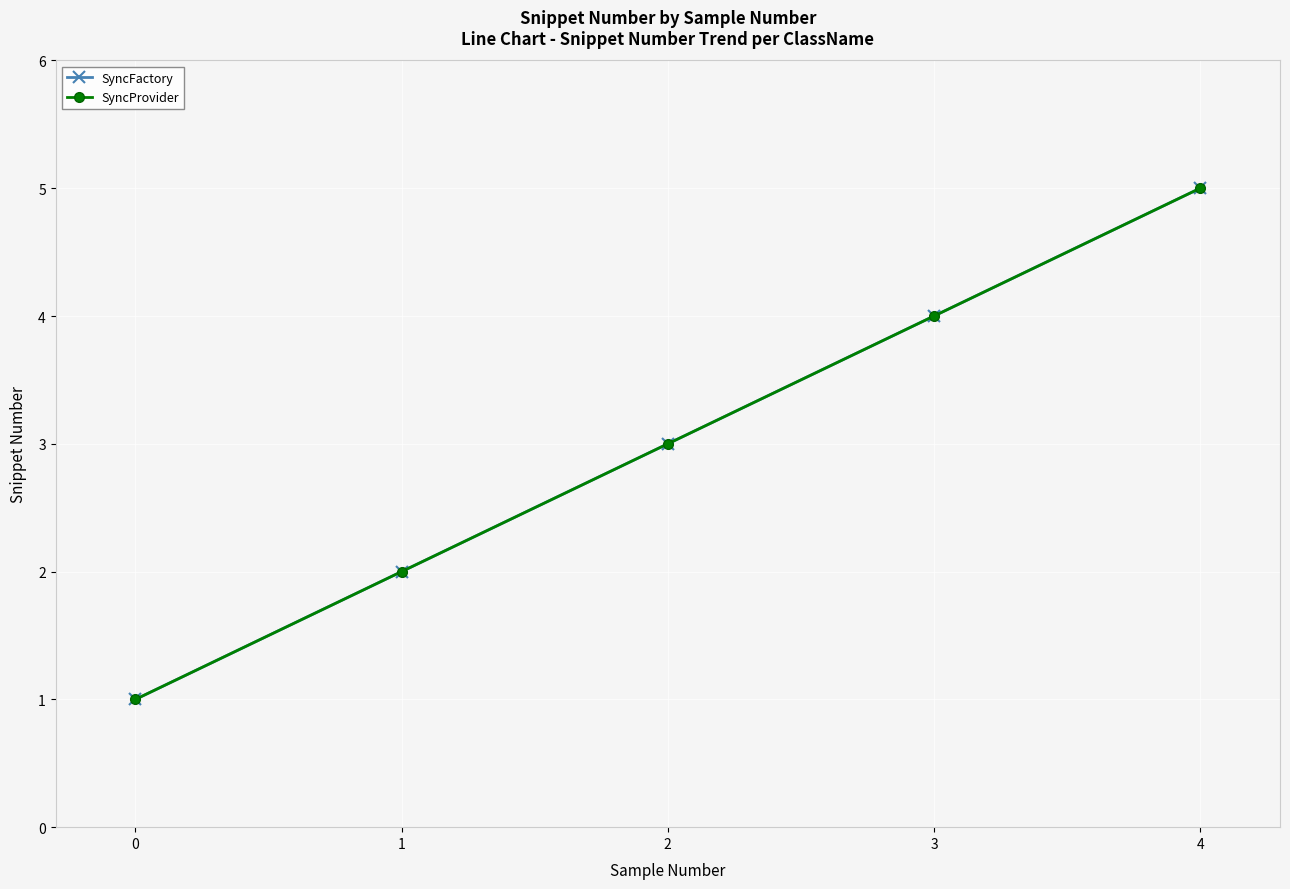

Is this an area chart (filled region under the line)?

No